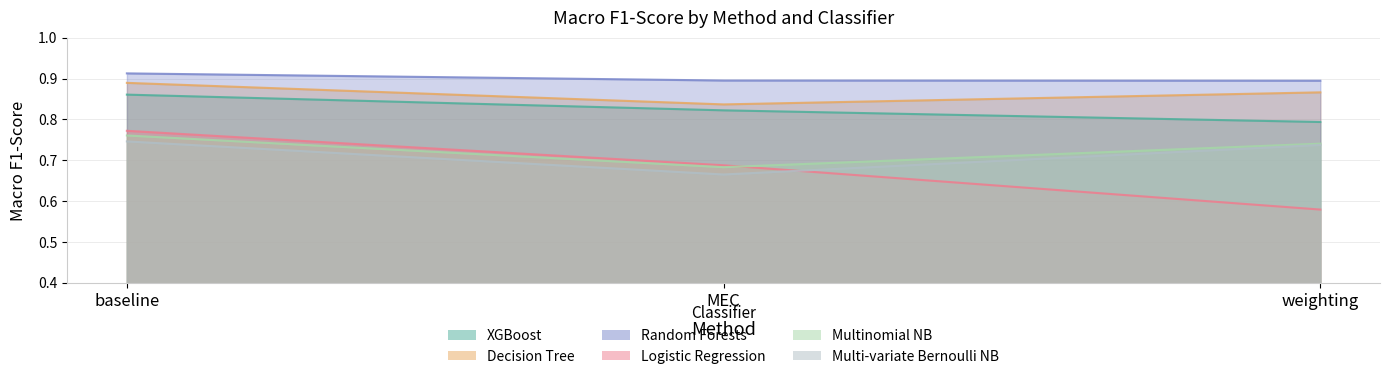

What are all the series names shown in the legend?

XGBoost, Decision Tree, Random Forests, Logistic Regression, Multinomial NB, Multi-variate Bernoulli NB